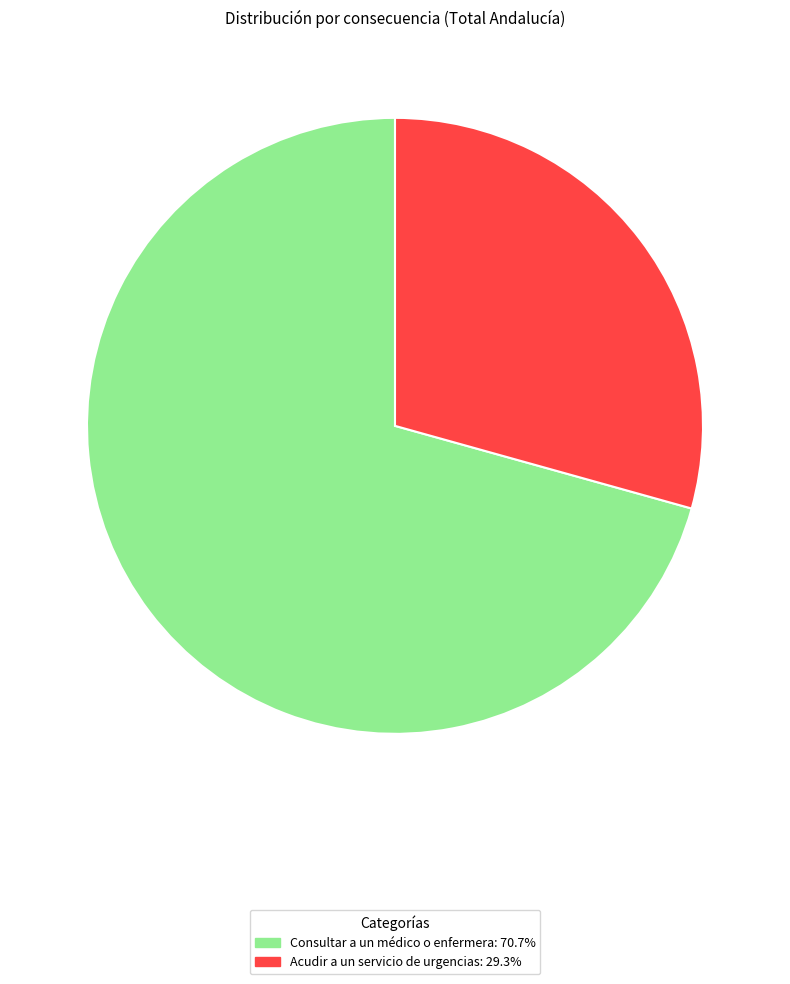

Does Consultar a un médico o enfermera represent more than half of the total?

Yes